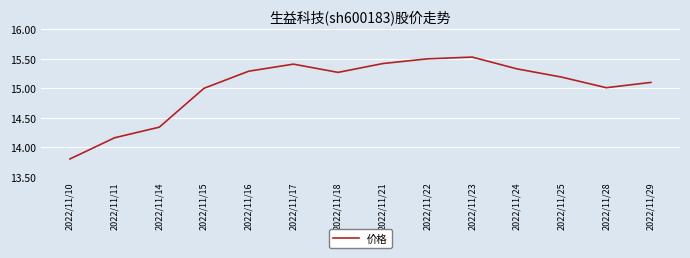

At which category does the chart reach its peak across all series?

2022/11/23